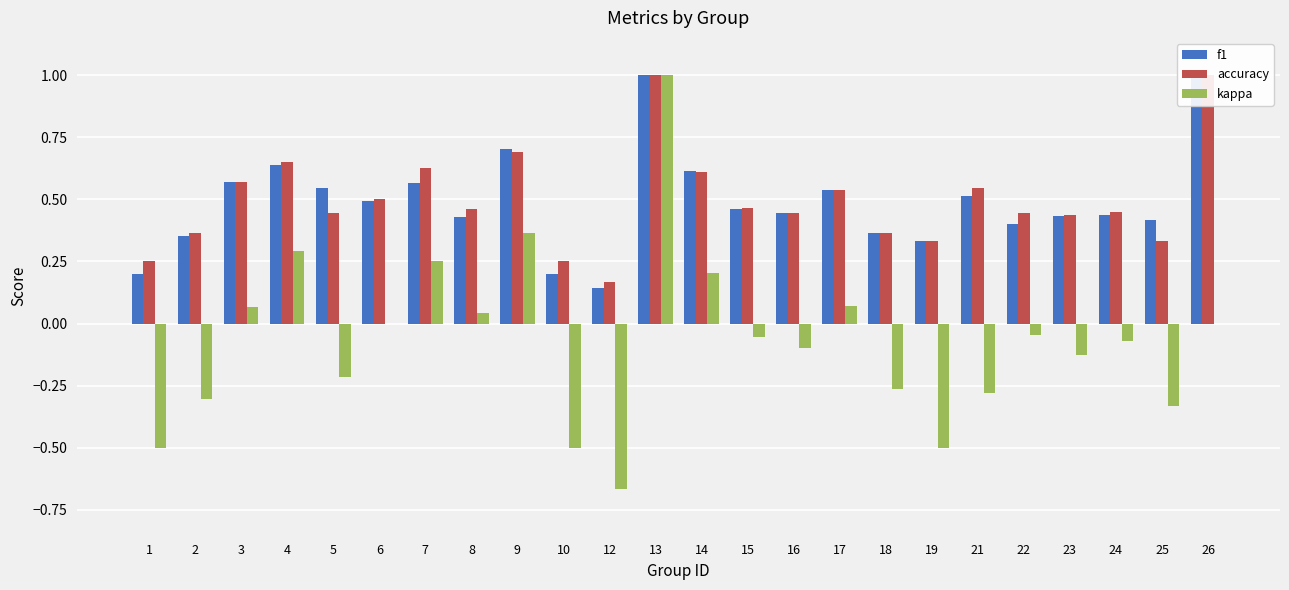

What is the spread (max minus min) of values at 22?

0.5